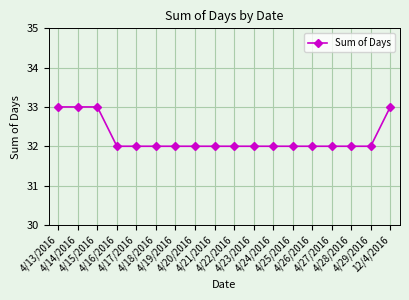

What is the difference between the maximum and minimum values?

1